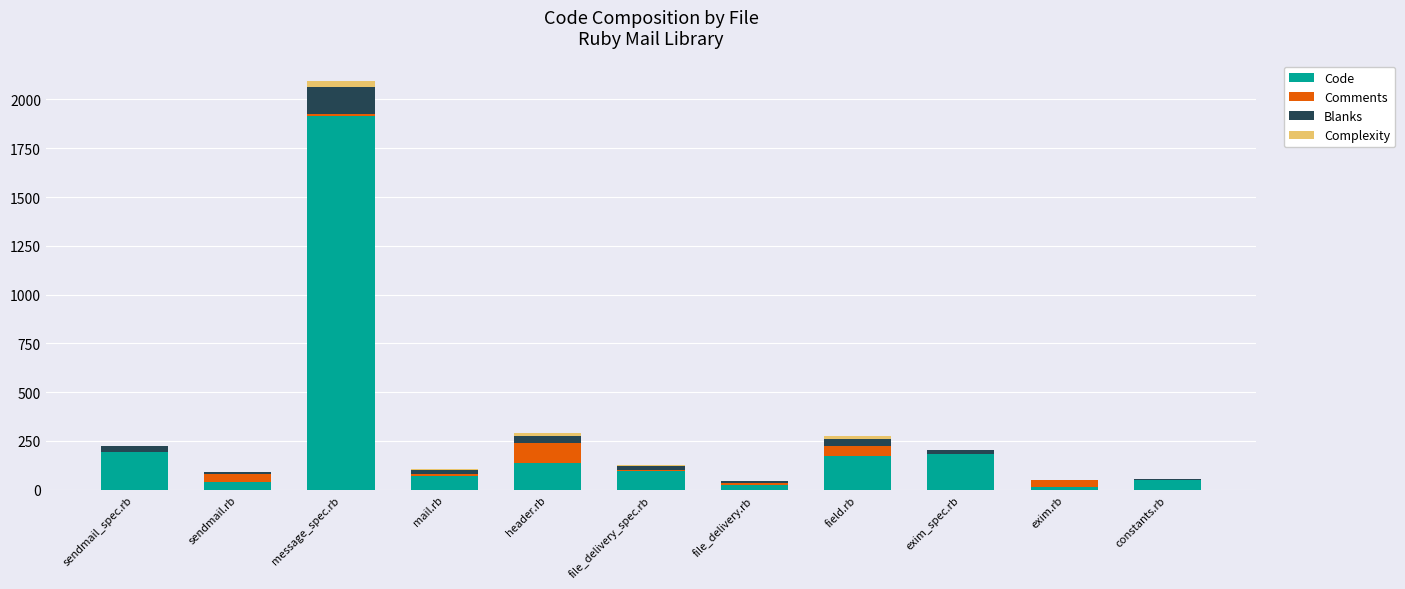

True or false: Code has a value of 1917 at message_spec.rb.

True